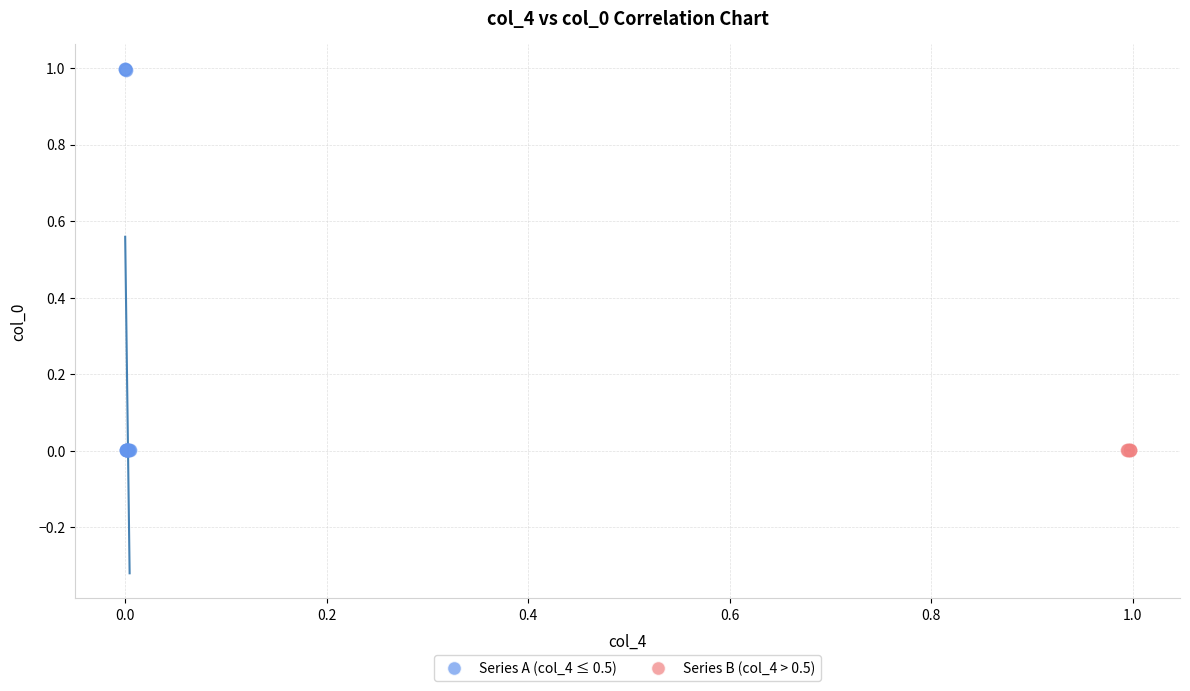

Which series reaches the maximum Y coordinate?

Series A (col_4 ≤ 0.5)